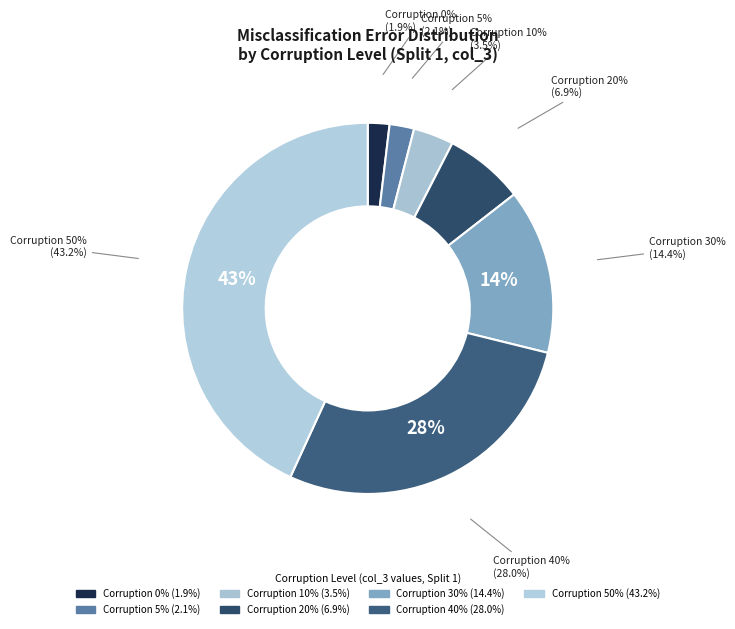

Is it true that 5% is 1% of the pie?

False